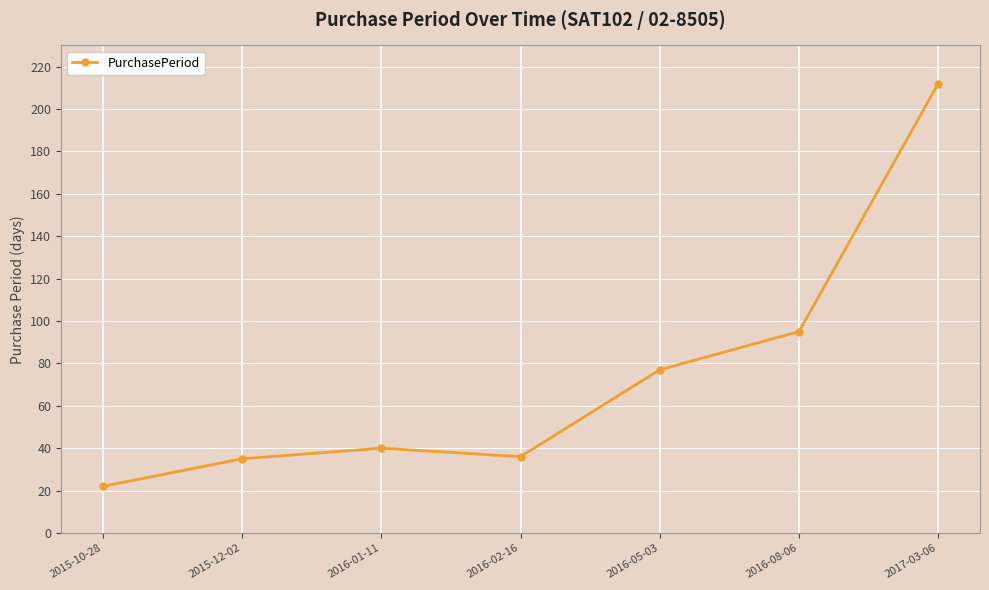

How many values are below 40?

3